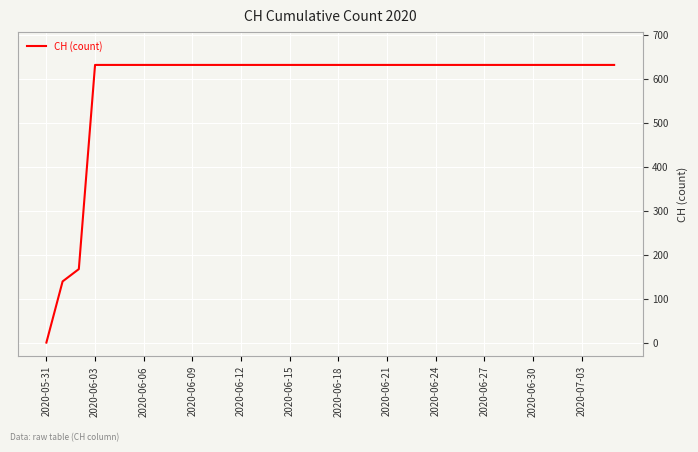

What is the difference between the maximum and minimum values?

631